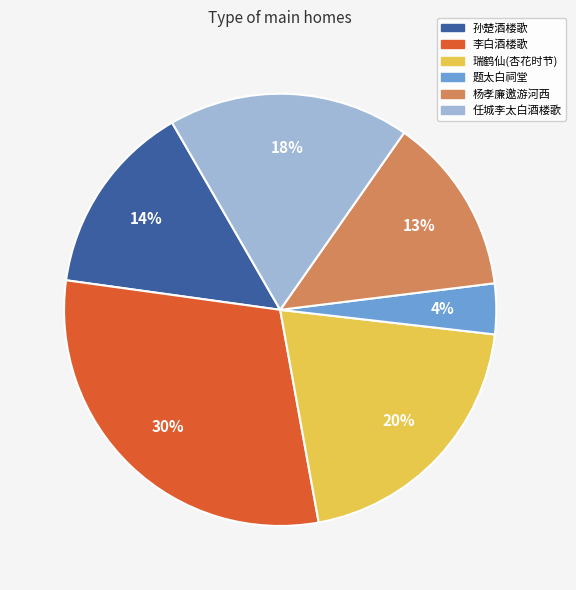

Rank the categories by value from lowest to highest.

题太白祠堂, 杨孝廉邀游河西, 孙楚酒楼歌, 任城李太白酒楼歌, 瑞鹤仙(杏花时节), 李白酒楼歌